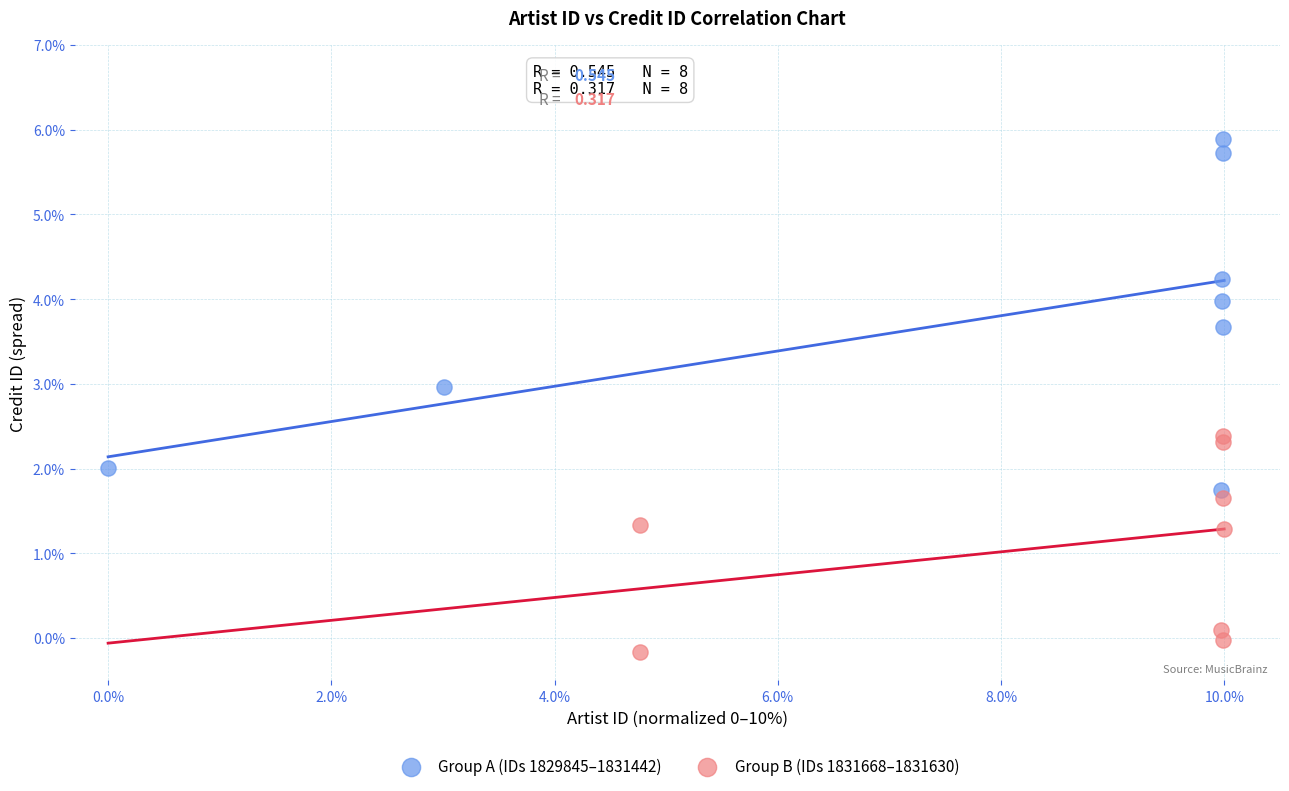

Which series reaches the maximum Y coordinate?

Group A (IDs 1829845–1831442)